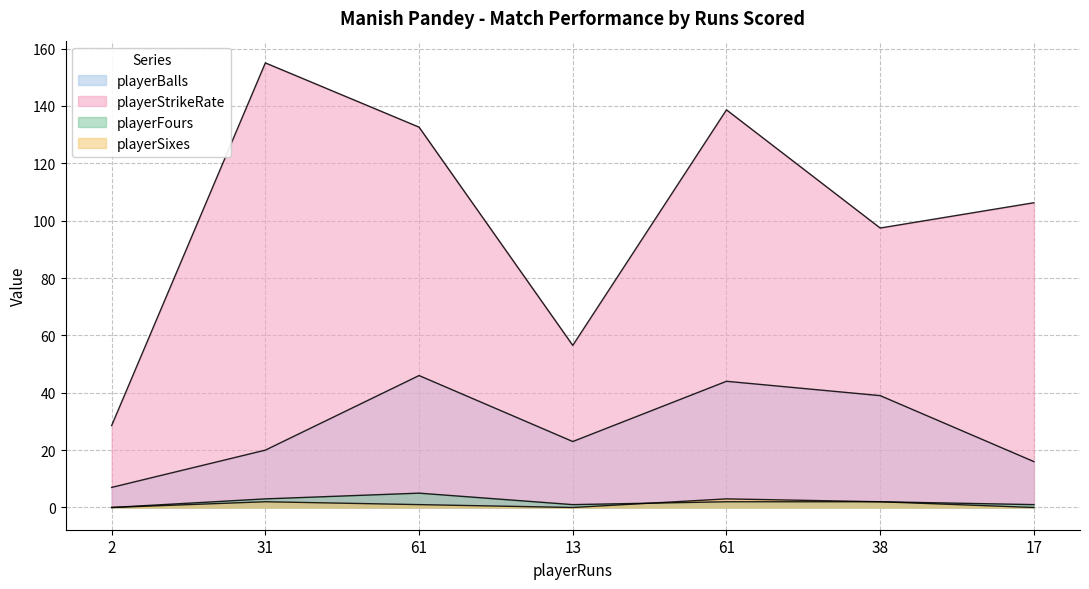

True or false: playerBalls and playerFours intersect in this chart.

False